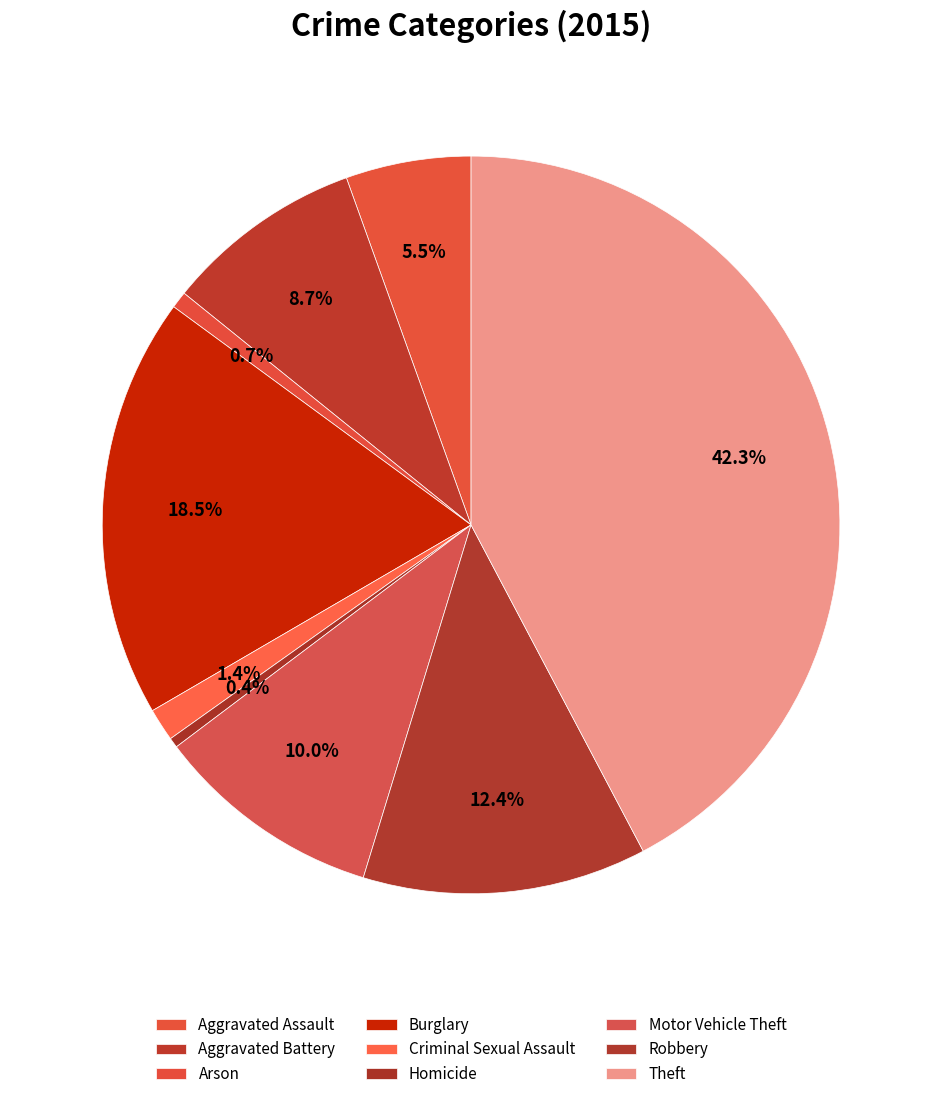

Rank the categories by value from highest to lowest.

Theft, Burglary, Robbery, Motor Vehicle Theft, Aggravated Battery, Aggravated Assault, Criminal Sexual Assault, Arson, Homicide